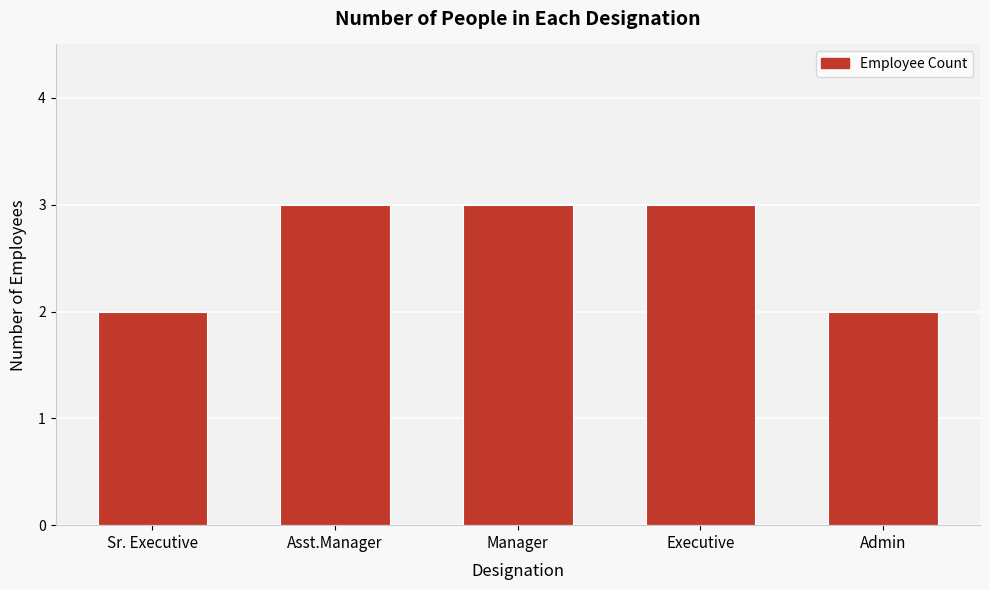

Reading left to right, extract all data points from this chart.

2	3	3	3	2